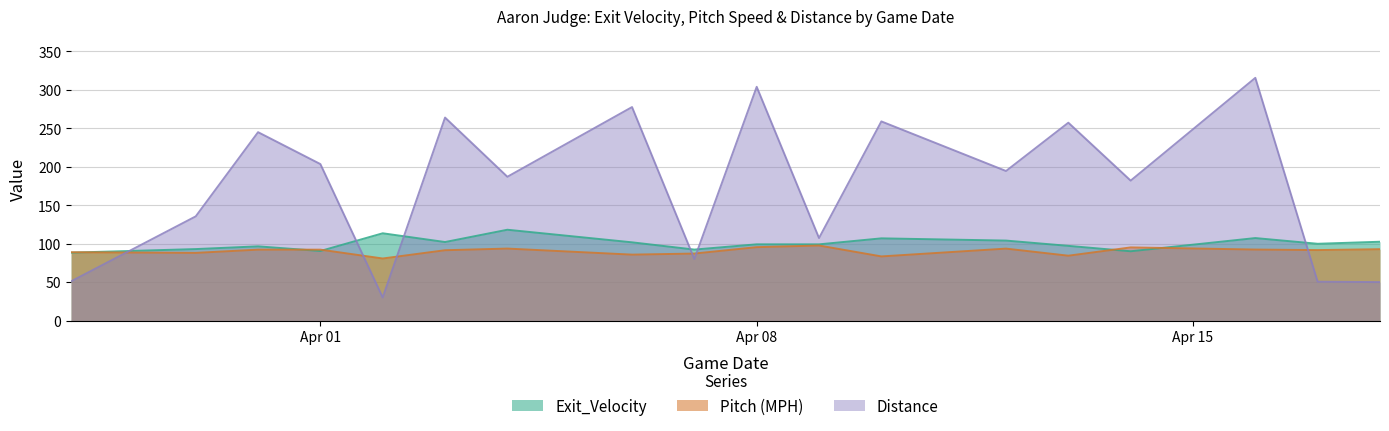

At which category is the sum across all series the highest?

2019-04-16